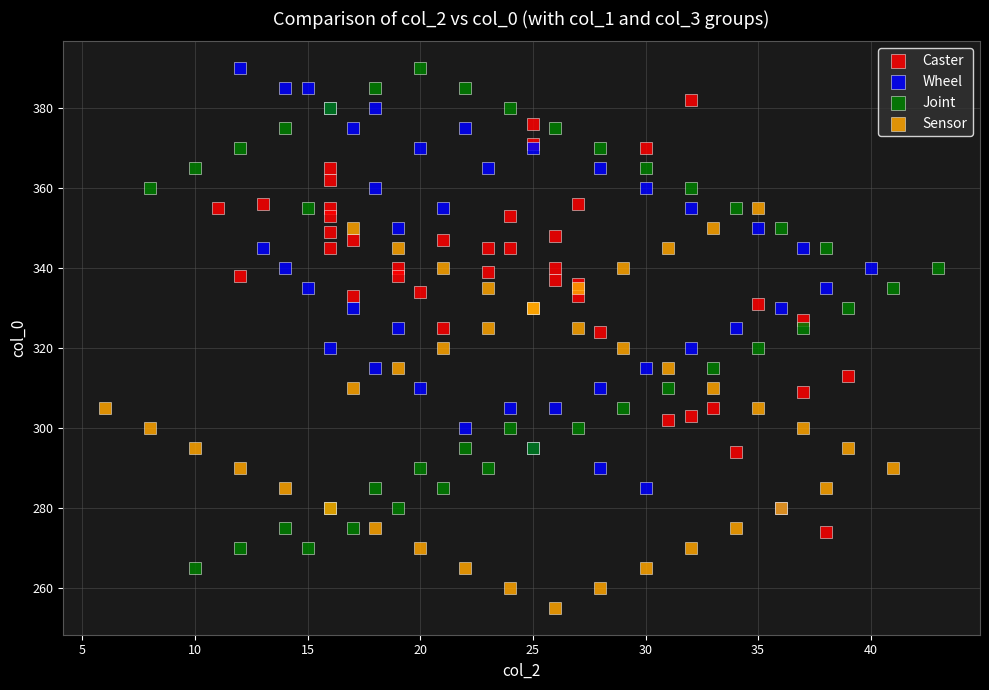

Which series contains the lowest Y value?

Sensor